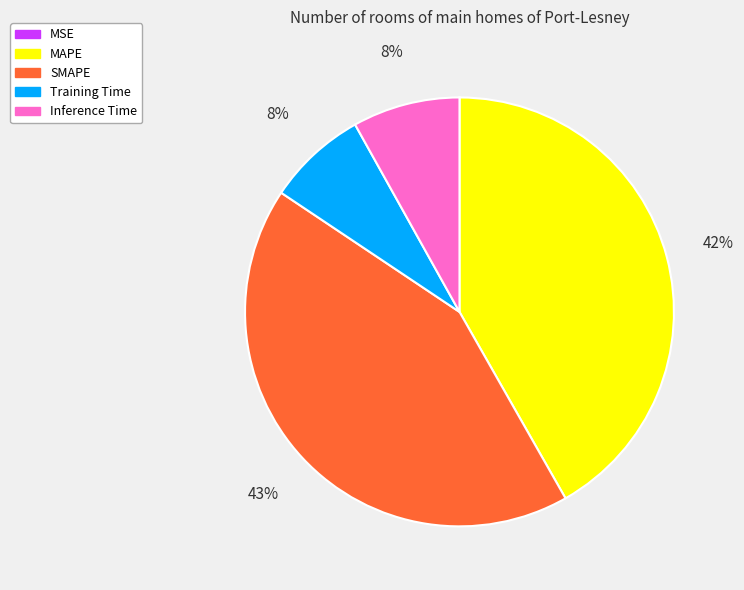

What percentage is the MAPE slice, to the nearest percent?

42%